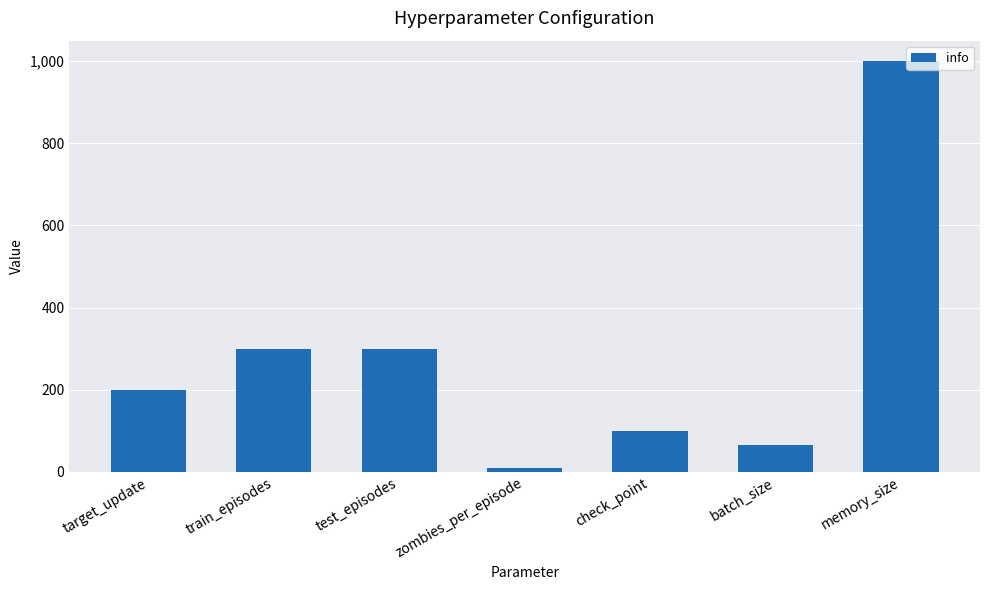

True or false: the data shows 100 at check_point.

True